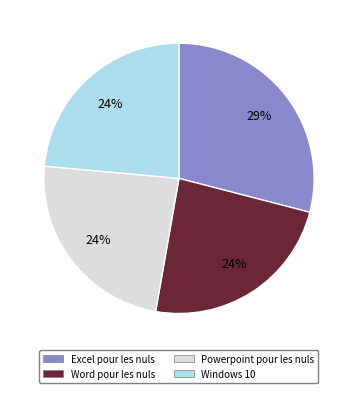

To the nearest percent, what is the difference between the largest and smallest slice percentages?

5%